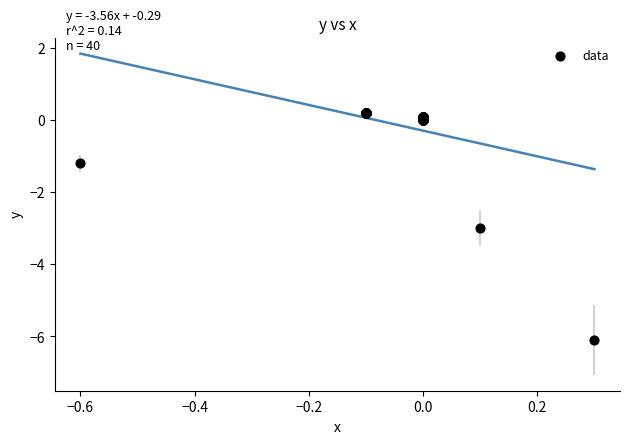

What Y value in the scatter plot is closest to -2?

-1.2